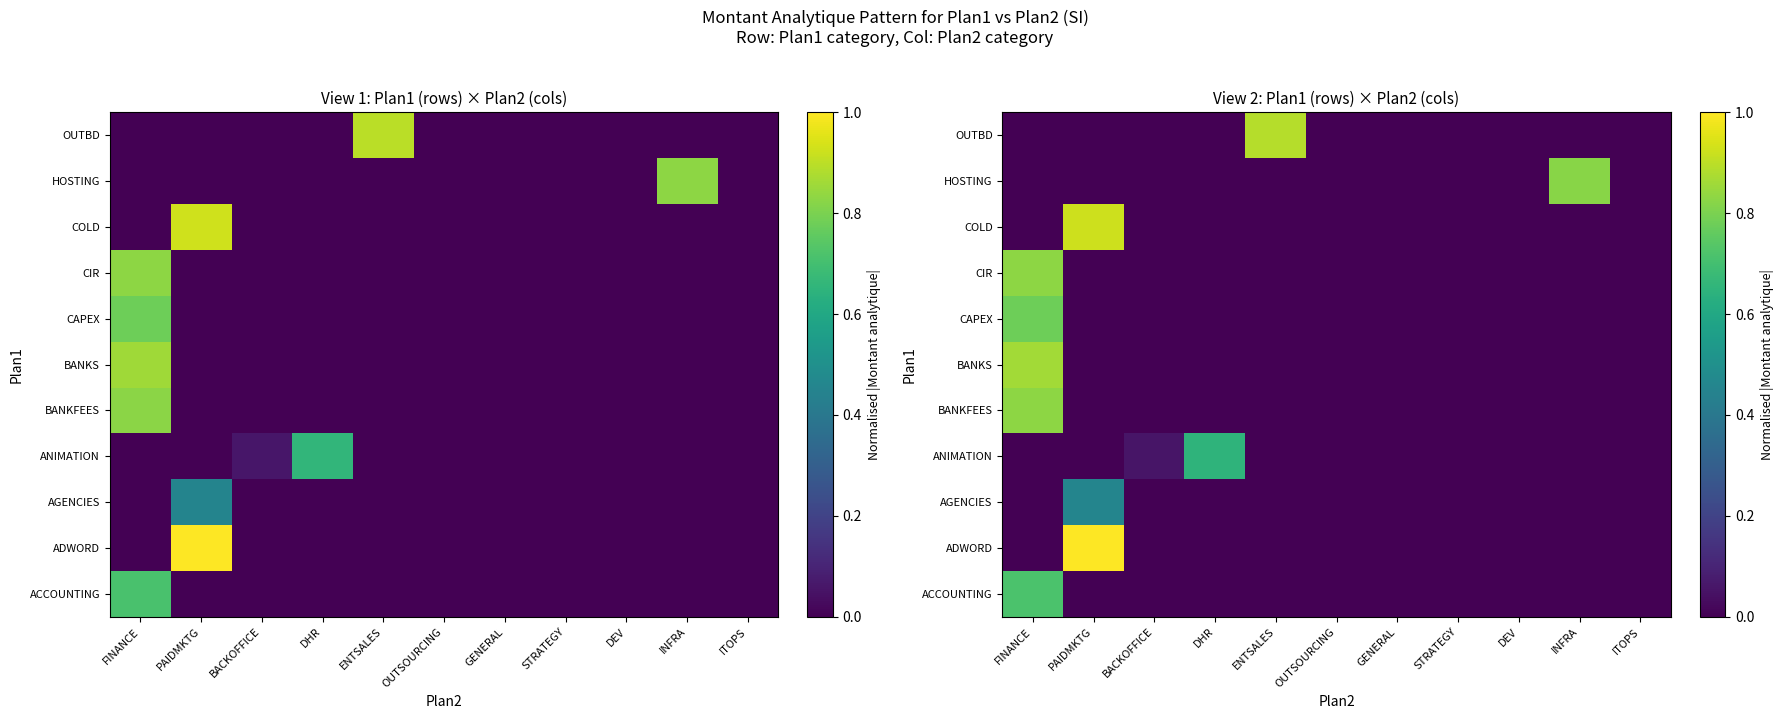

Rank the series by their maximum value, from lowest to highest.

AGENCIES, ANIMATION, ACCOUNTING, CAPEX, HOSTING, BANKFEES, CIR, BANKS, OUTBD, COLD, ADWORD